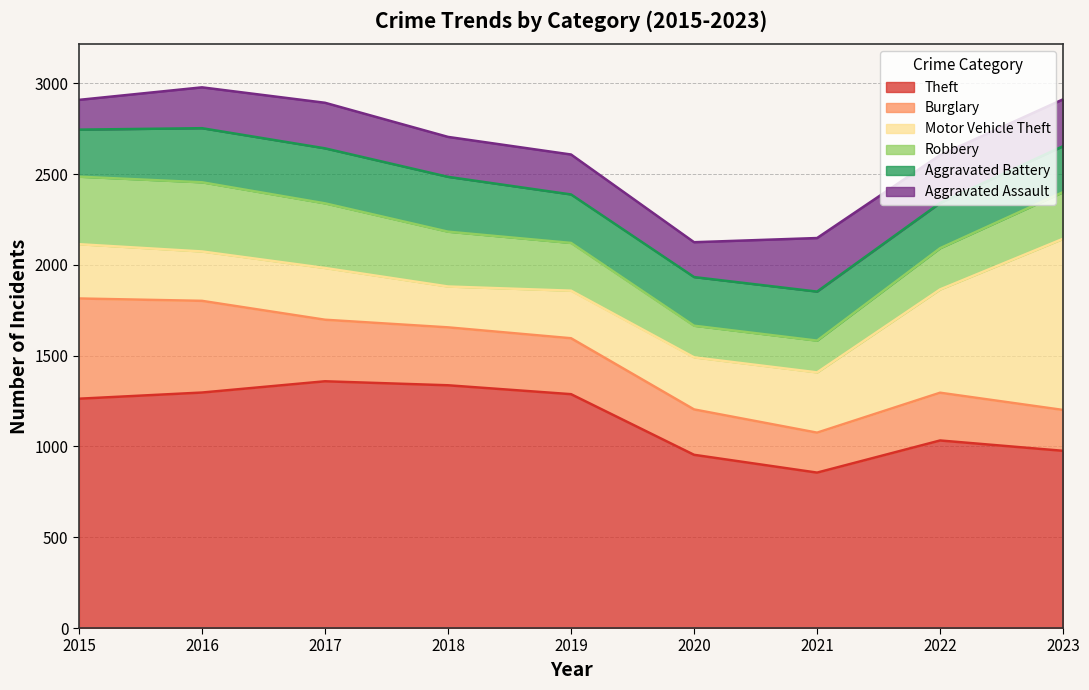

How many lines are shown in the chart?

6